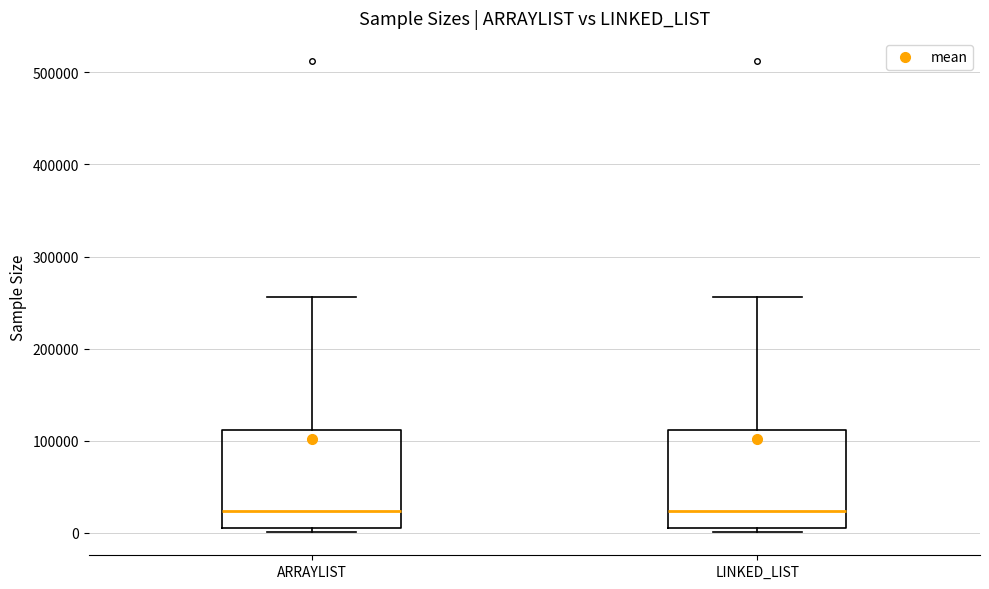

Reading left to right, transcribe this box plot: for each box, give where its median line is, the range the box spans, and where its two whiskers end, as read against the y-axis. The values are not printed on the chart, so give them approximately, as read against the axis.

ARRAYLIST: median 20000, box 10000 to 110000, whiskers 0 to 260000
LINKED_LIST: median 20000, box 10000 to 110000, whiskers 0 to 260000